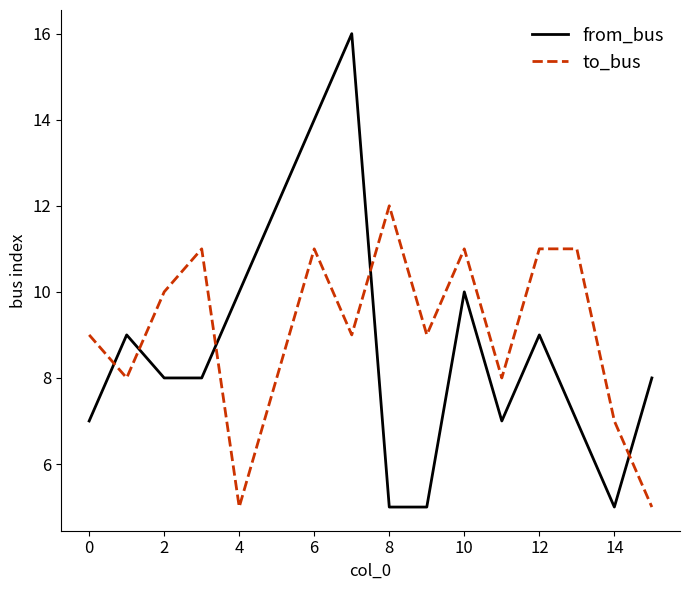

Reading left to right, what are all the values shown in this chart?

from_bus: 7	9	8	8	10	12	14	16	5	5	10	7	9	7	5	8
to_bus: 9	8	10	11	5	8	11	9	12	9	11	8	11	11	7	5